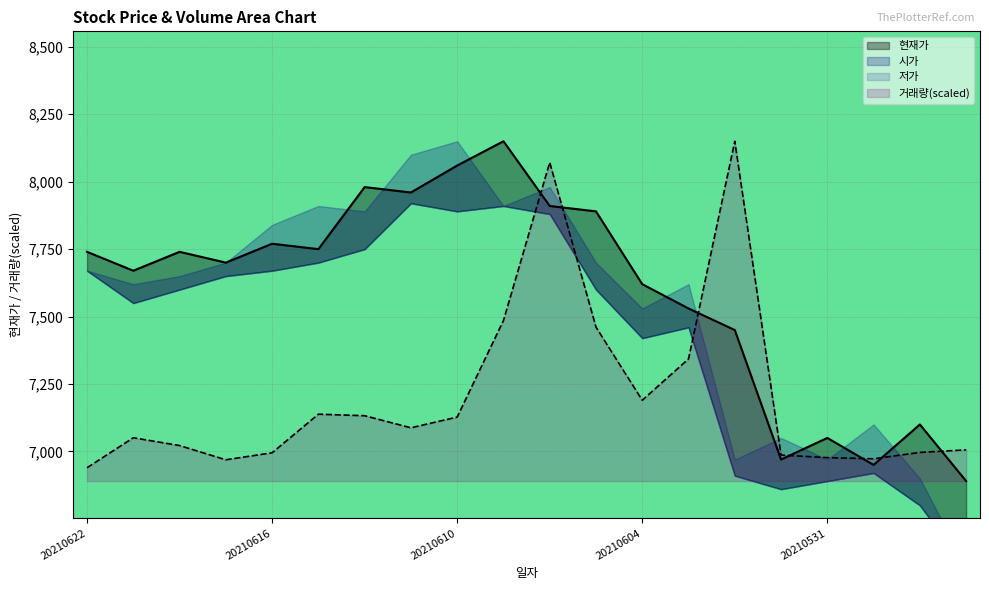

At which label does 거래량 first exceed 7087?

20210615